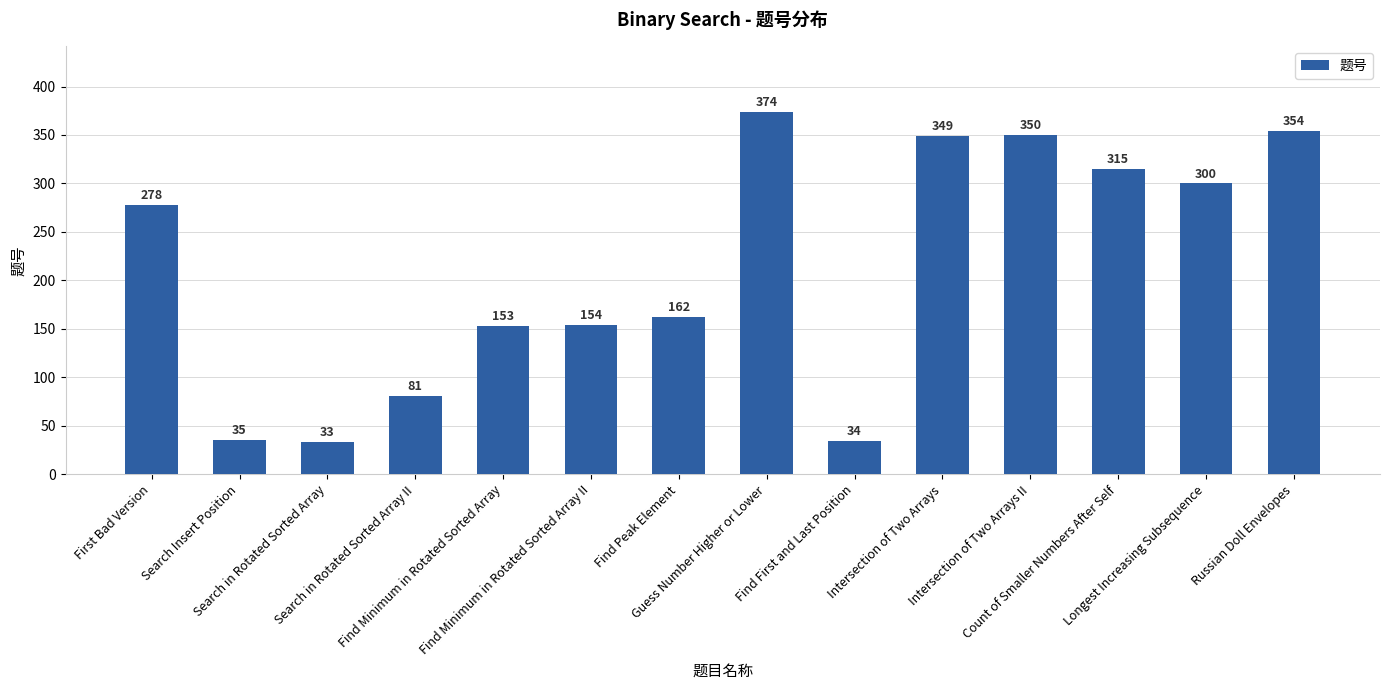

What is the ratio of the value at Find Peak Element to the value at Find Minimum in Rotated Sorted Array?

1.1